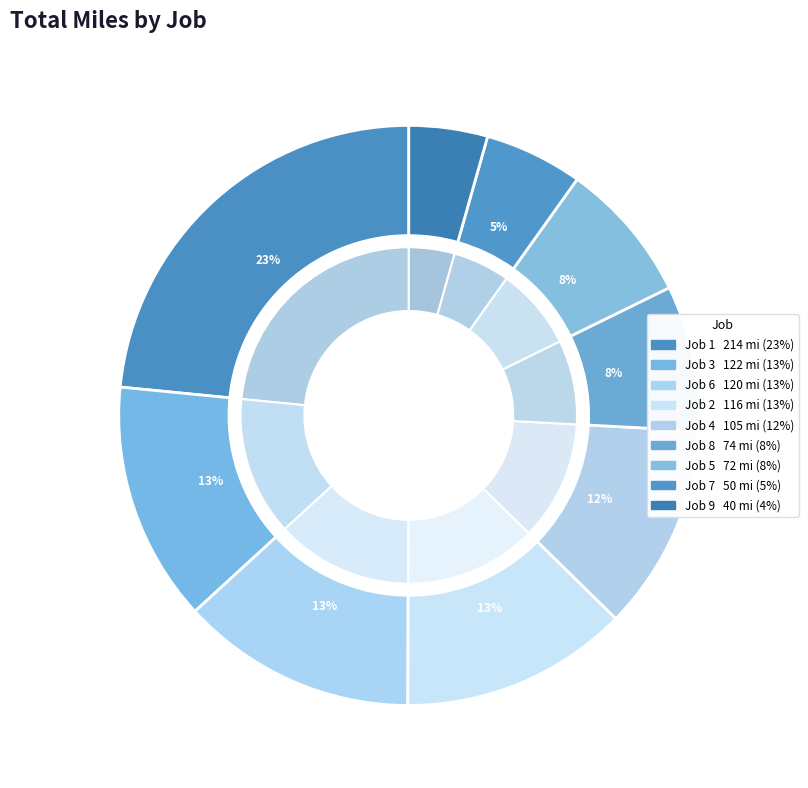

Is there a majority slice in this chart?

No